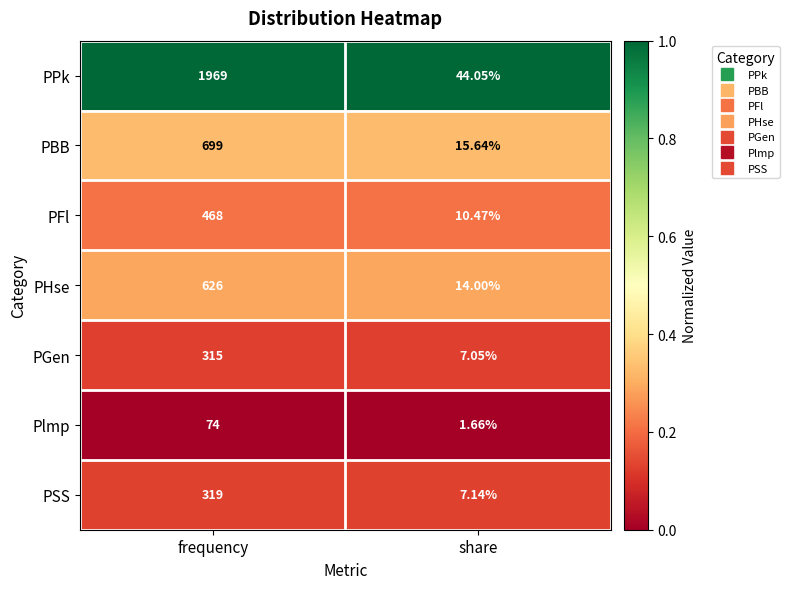

What is the greatest value displayed?

1969.0